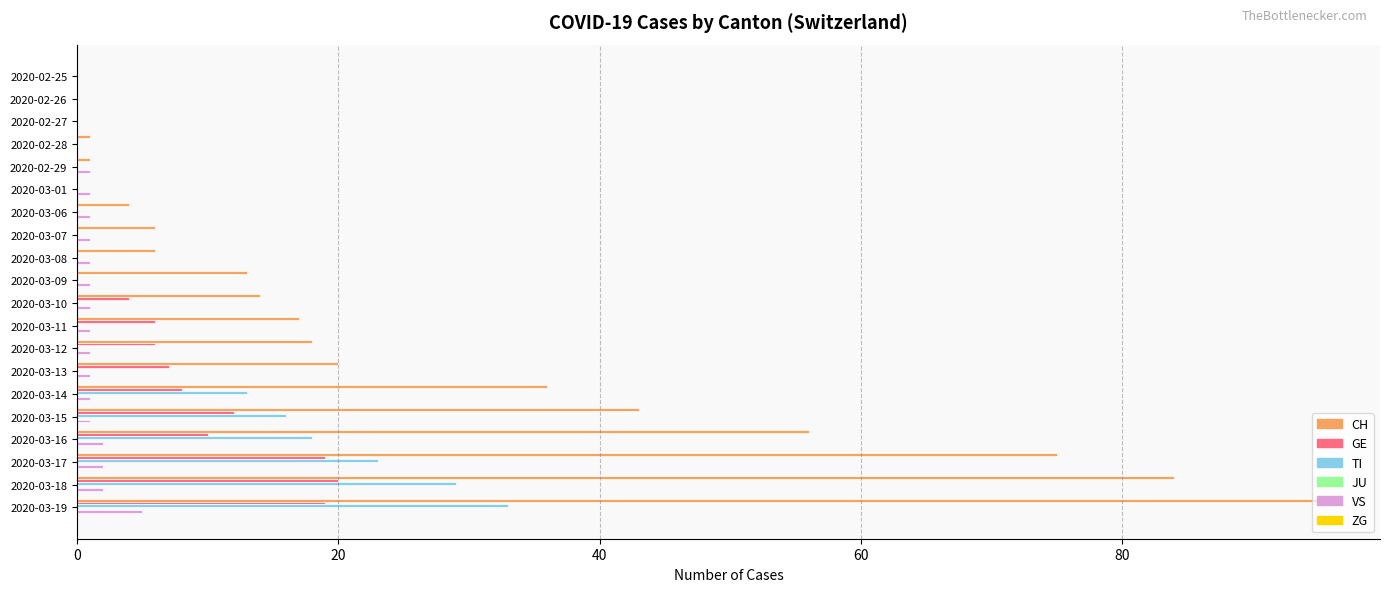

Which series changed the most between 2020-03-14 and 2020-03-19?

CH